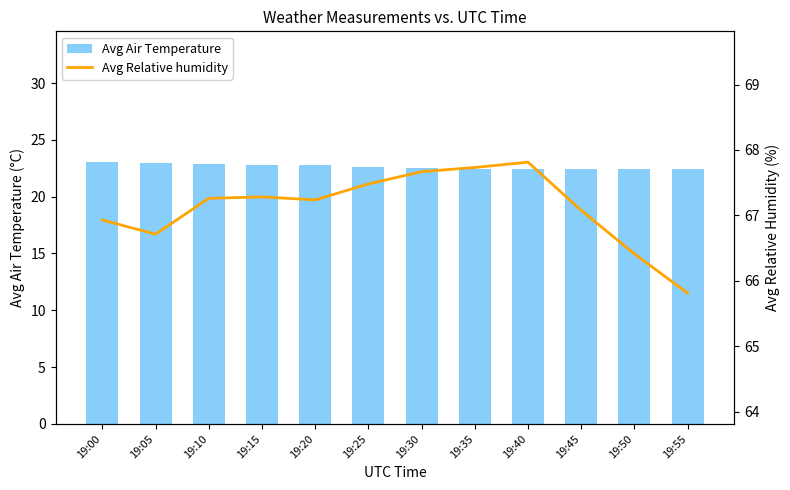

What is the greatest value displayed?

67.8